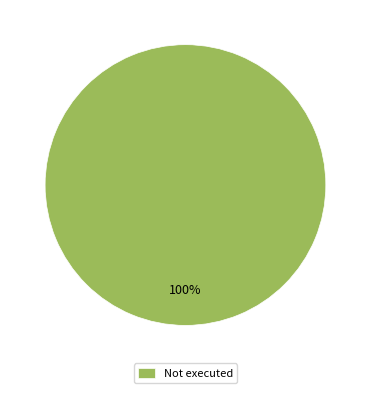

To the nearest percent, what portion does Not executed represent?

100%